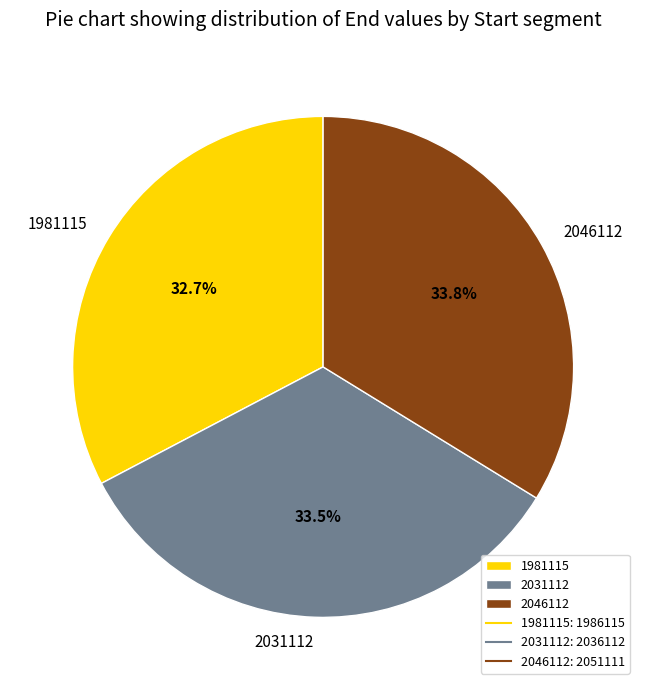

How many segments does this pie chart have?

3